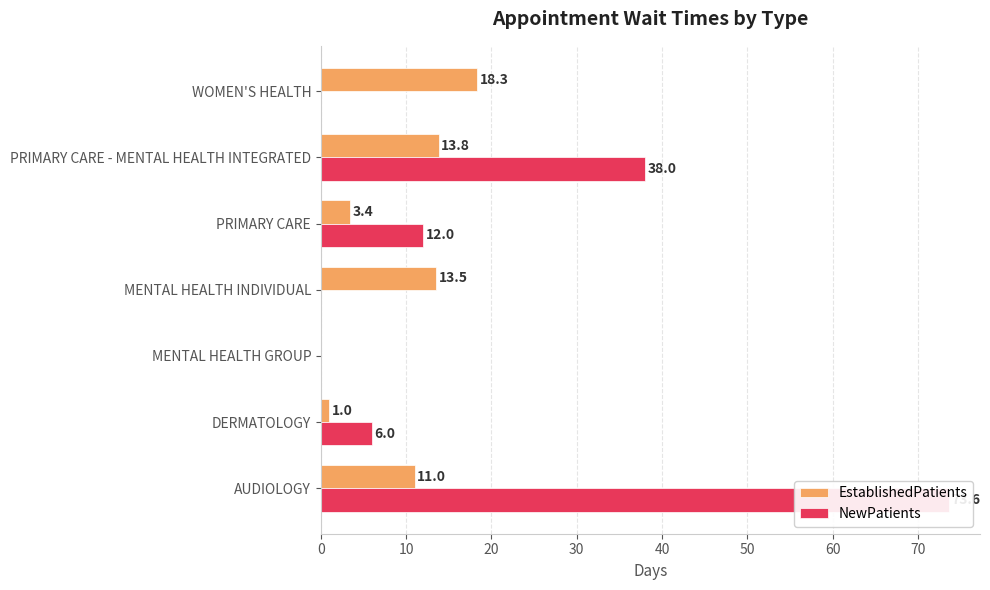

What are all the series names shown in the legend?

EstablishedPatients, NewPatients